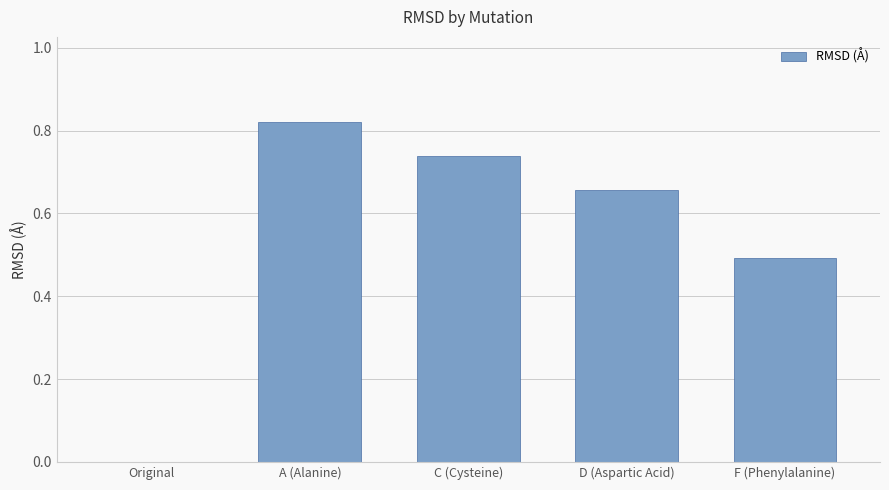

The chart shows a value of 1.3 at A (Alanine). True or false?

False